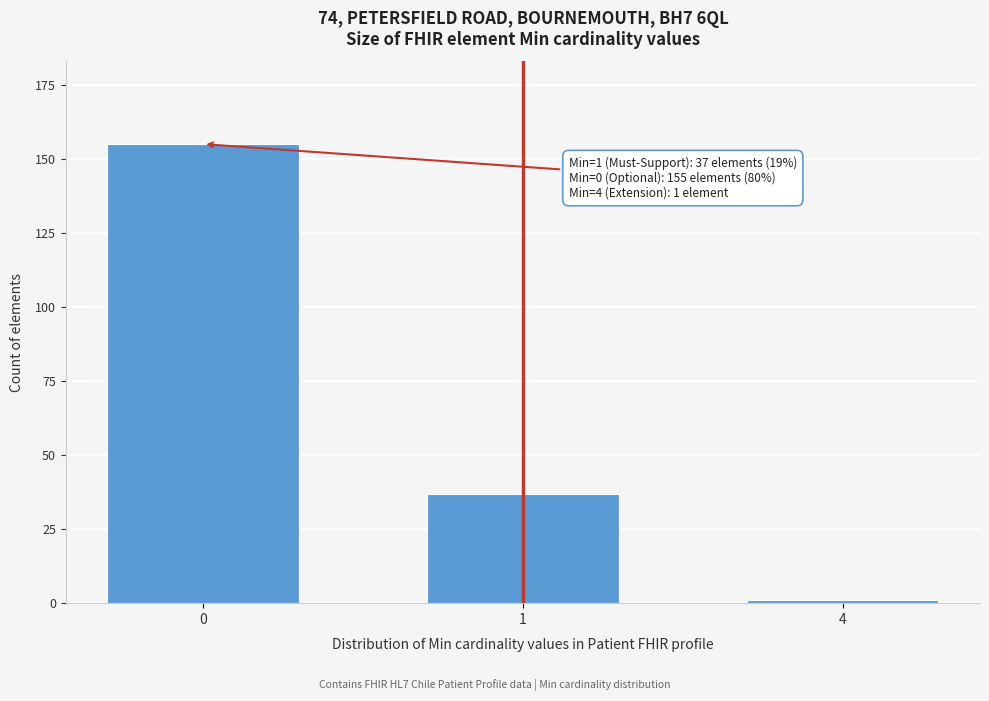

Reading right to left, list all the values displayed in this chart.

1	37	155